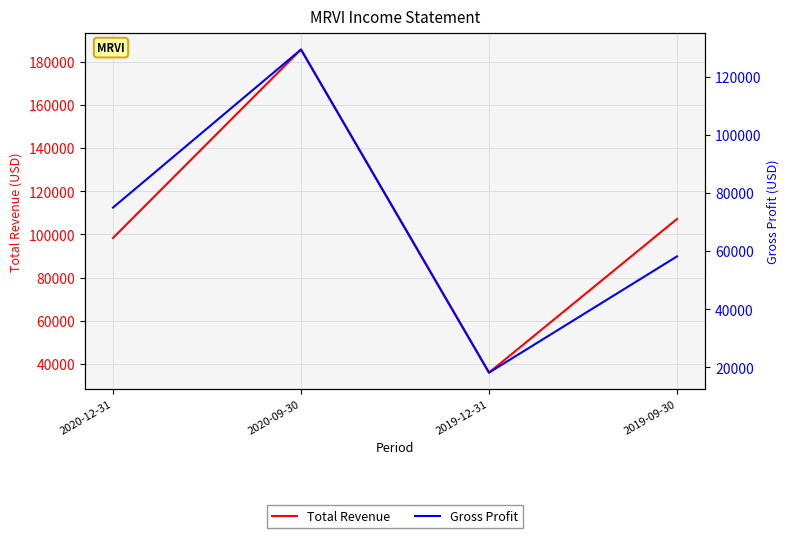

How many data points in Gross Profit are less than 75000?

2